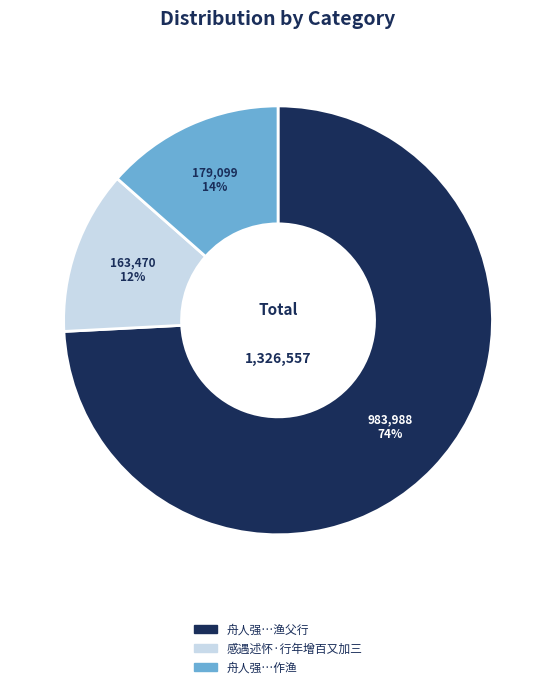

Is there a majority slice in this chart?

Yes